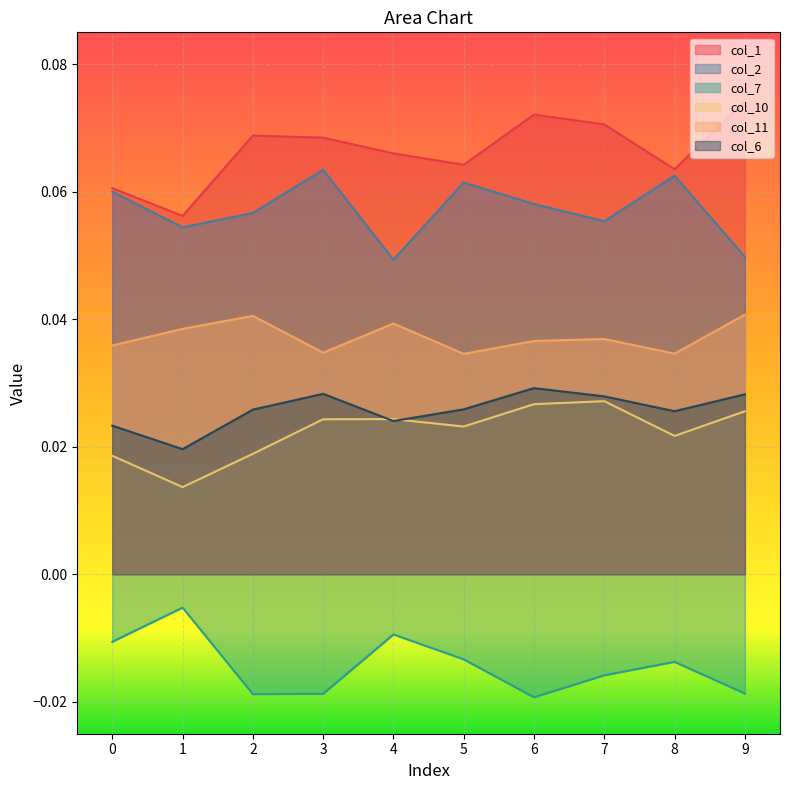

What are all the series names shown in the legend?

col_1, col_2, col_7, col_10, col_11, col_6